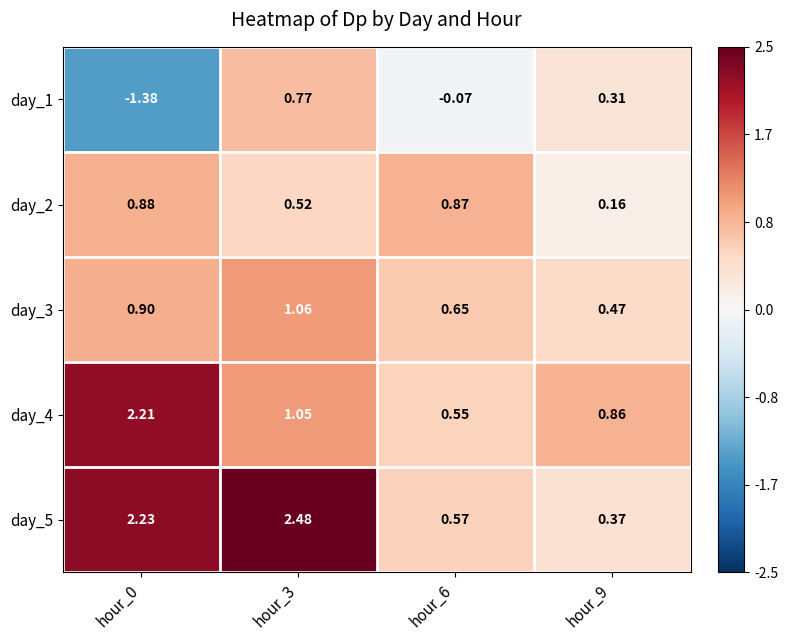

Is the value of day_1 at hour_0 greater than the value of day_5 at hour_0?

No